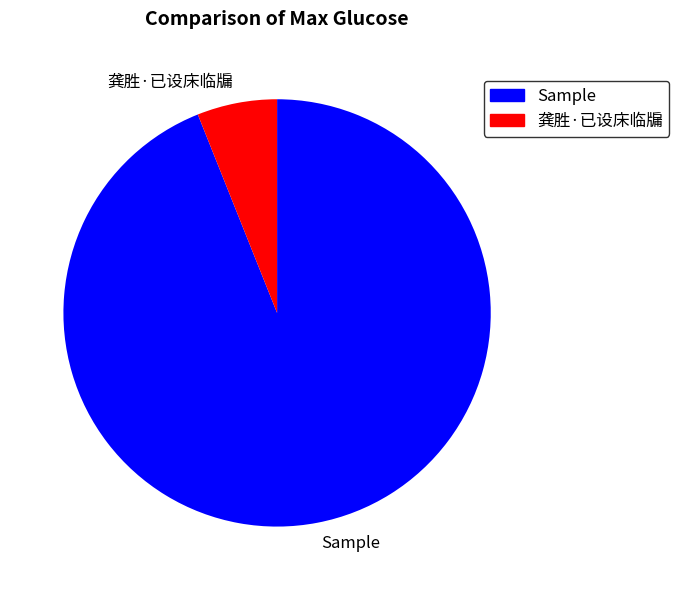

Which category has the smallest portion of the pie?

龚胜·已设床临牖